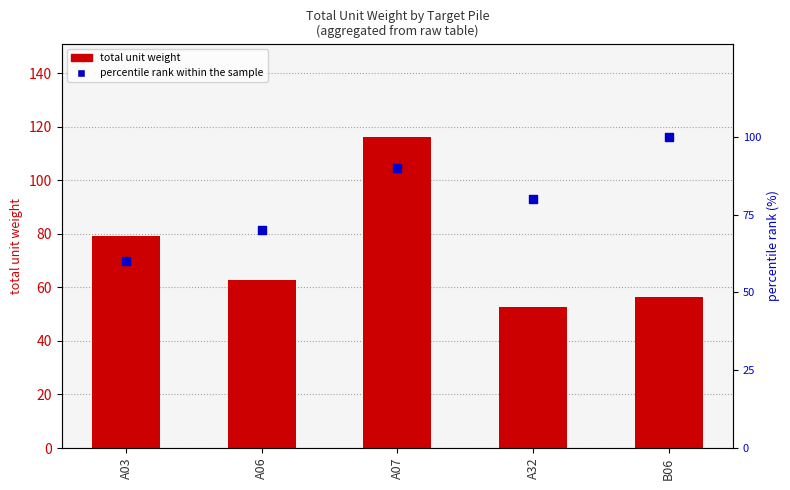

Is the value of total unit weight at A06 greater than the value of percentile rank within the sample at A03?

Yes